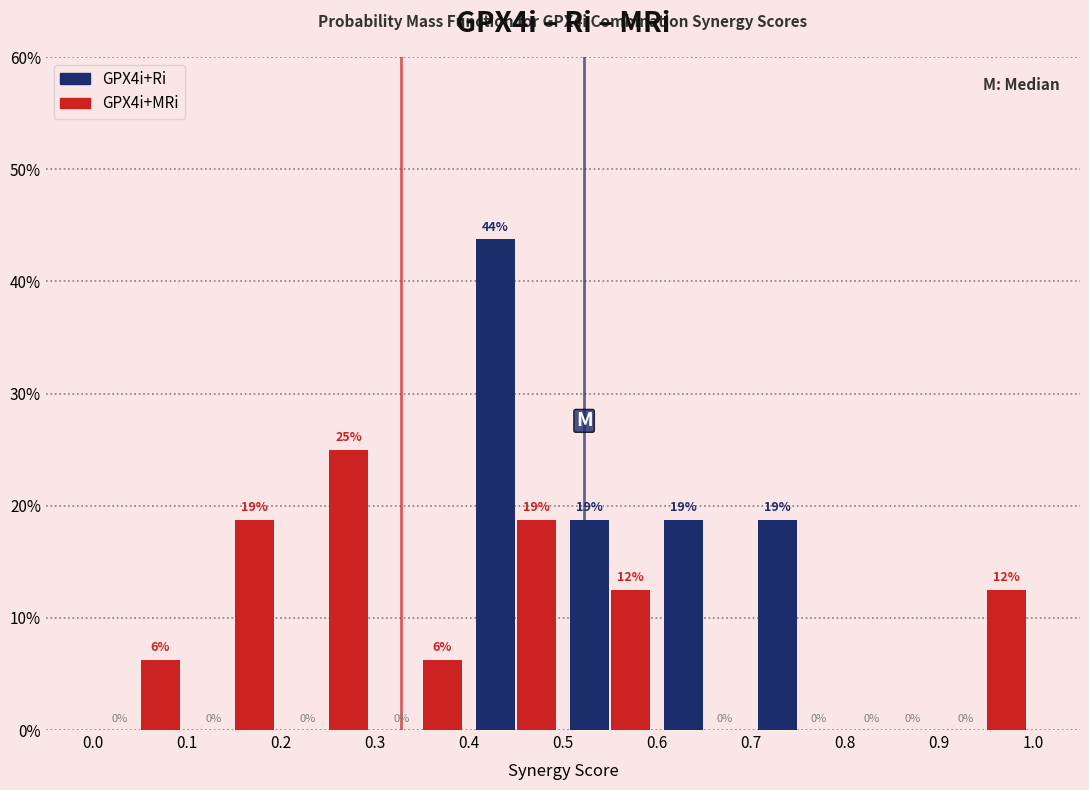

In the GPX4i+Ri series, which range on the x-axis has the tallest bar?

0.4 to 0.5